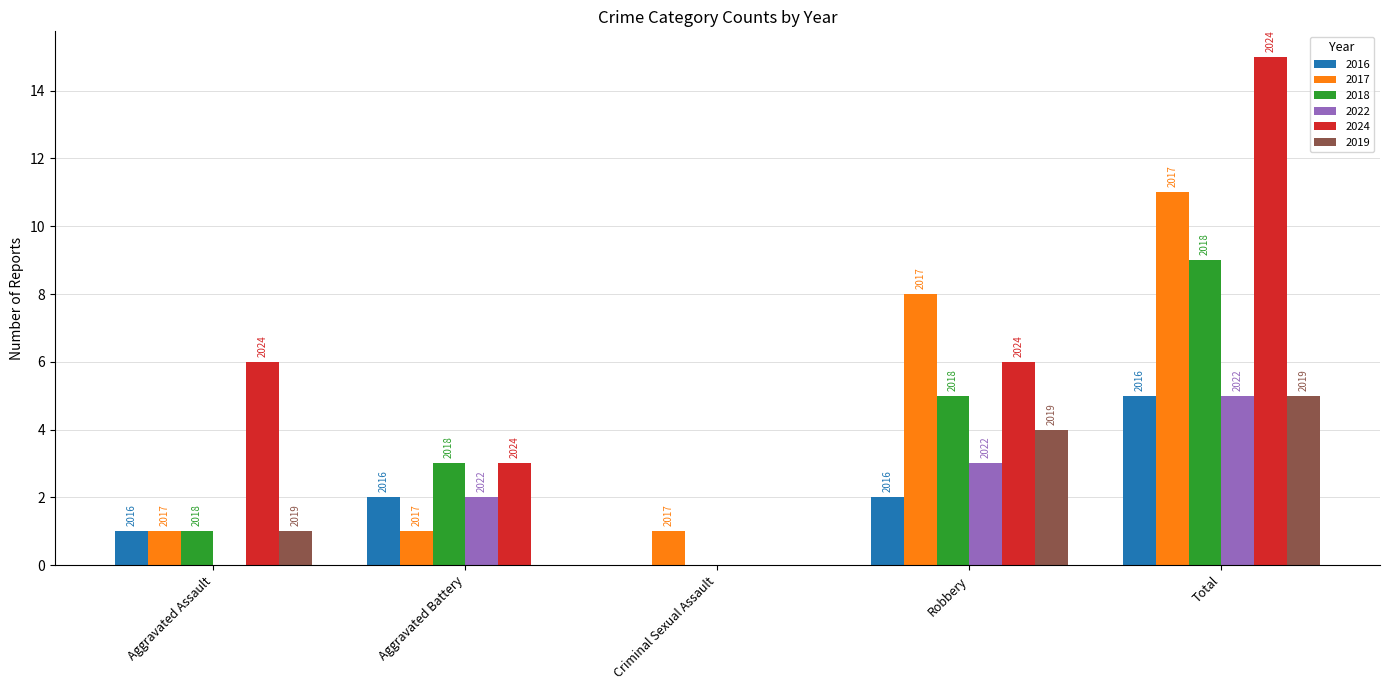

What is the difference between the highest and lowest values at Criminal Sexual Assault?

1